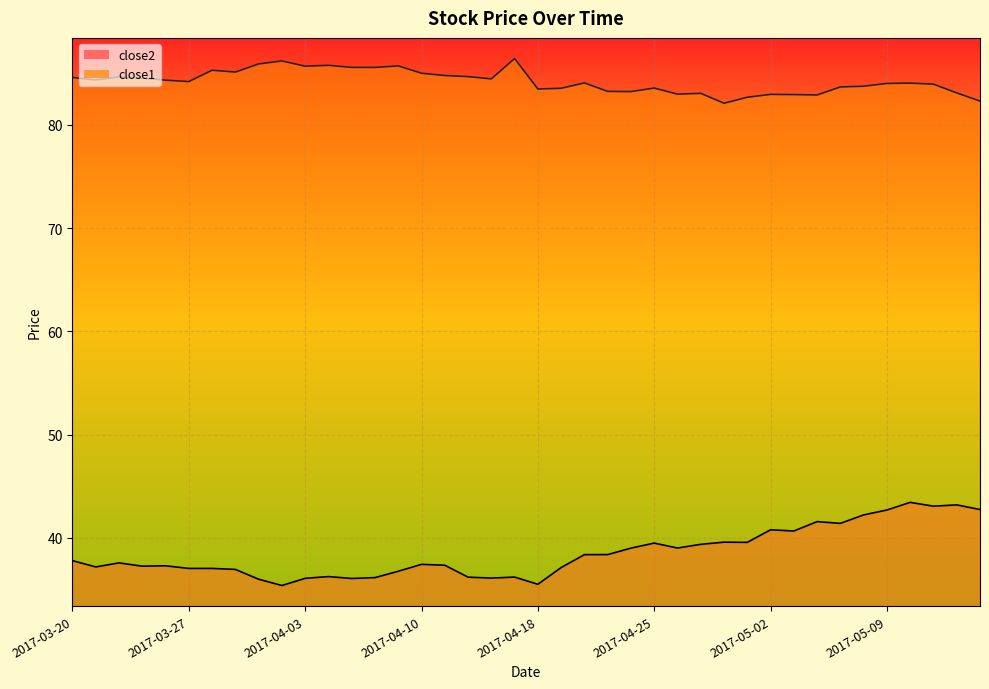

At which category does the chart reach its peak across all series?

2017-04-17